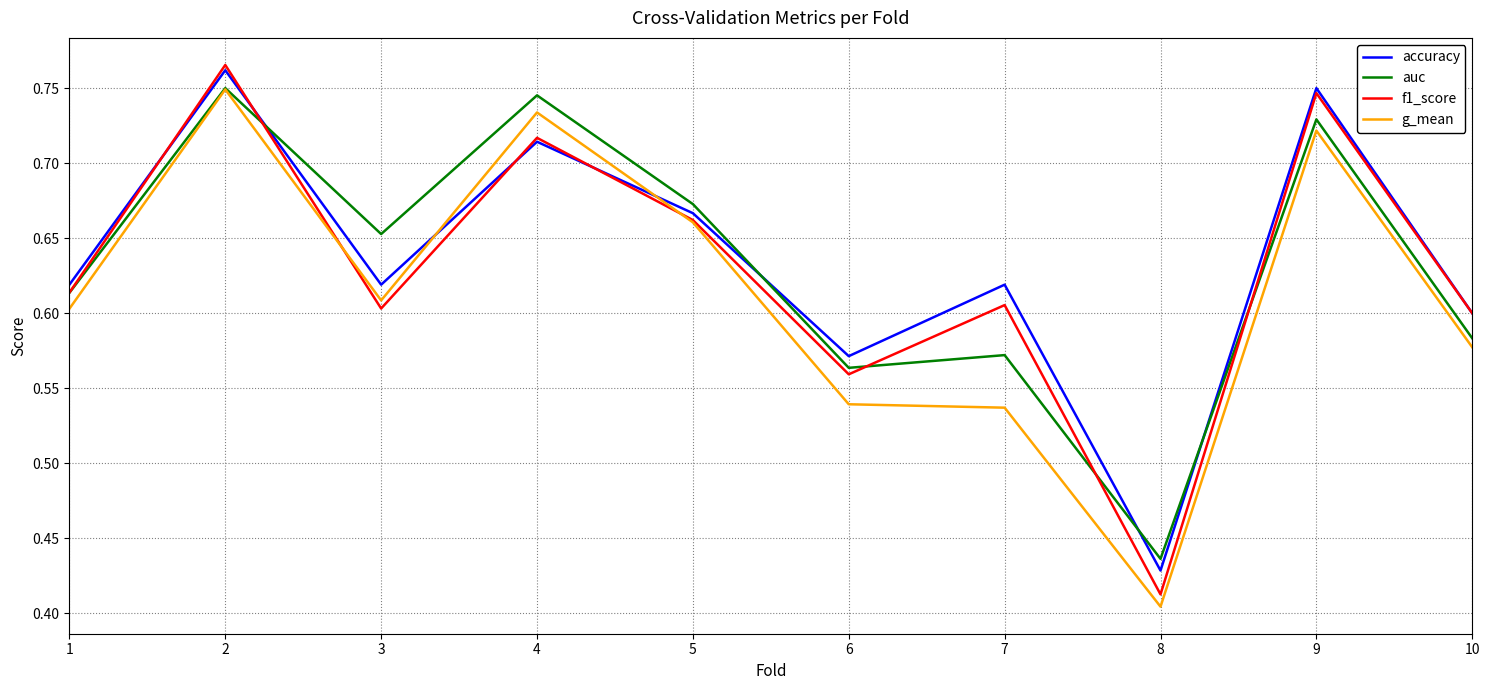

Count the f1_score values in the range 0 to 1.

10